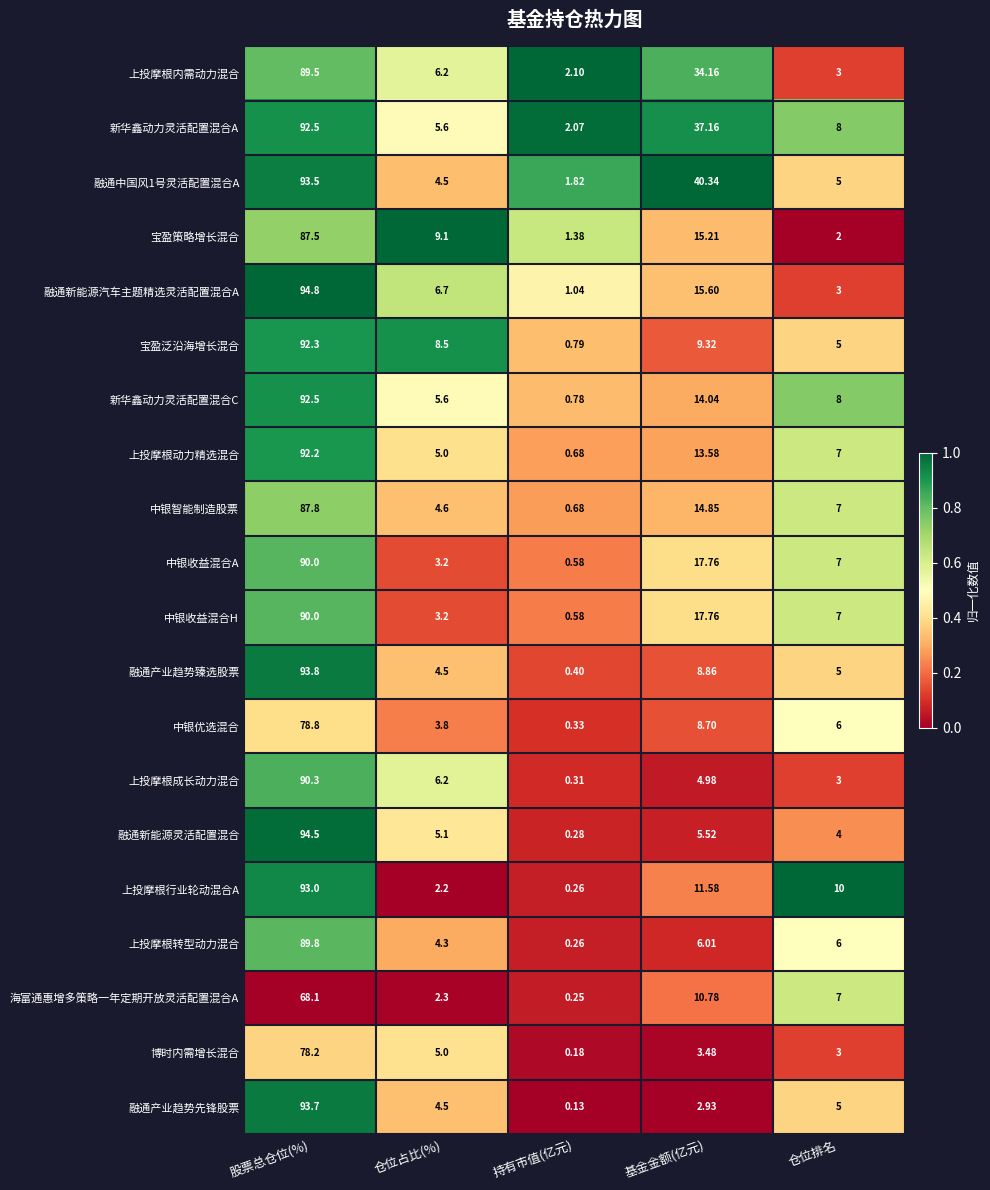

Rank the categories by 融通中国风1号灵活配置混合A value from lowest to highest.

持有市值(亿元), 仓位占比(%), 仓位排名, 基金金额(亿元), 股票总仓位(%)